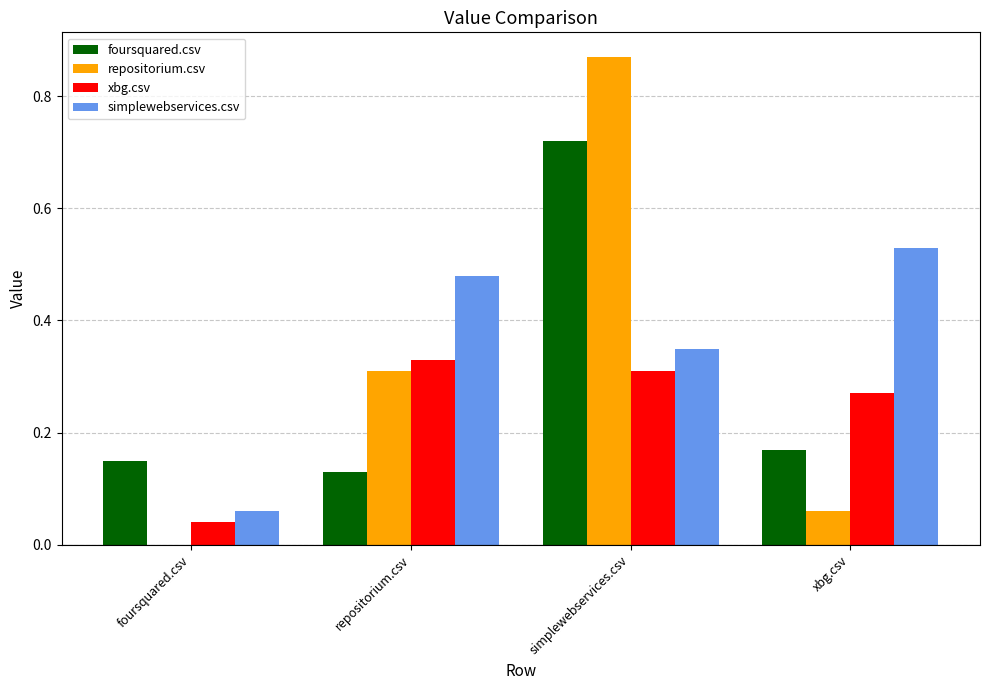

Are the bars horizontal?

No